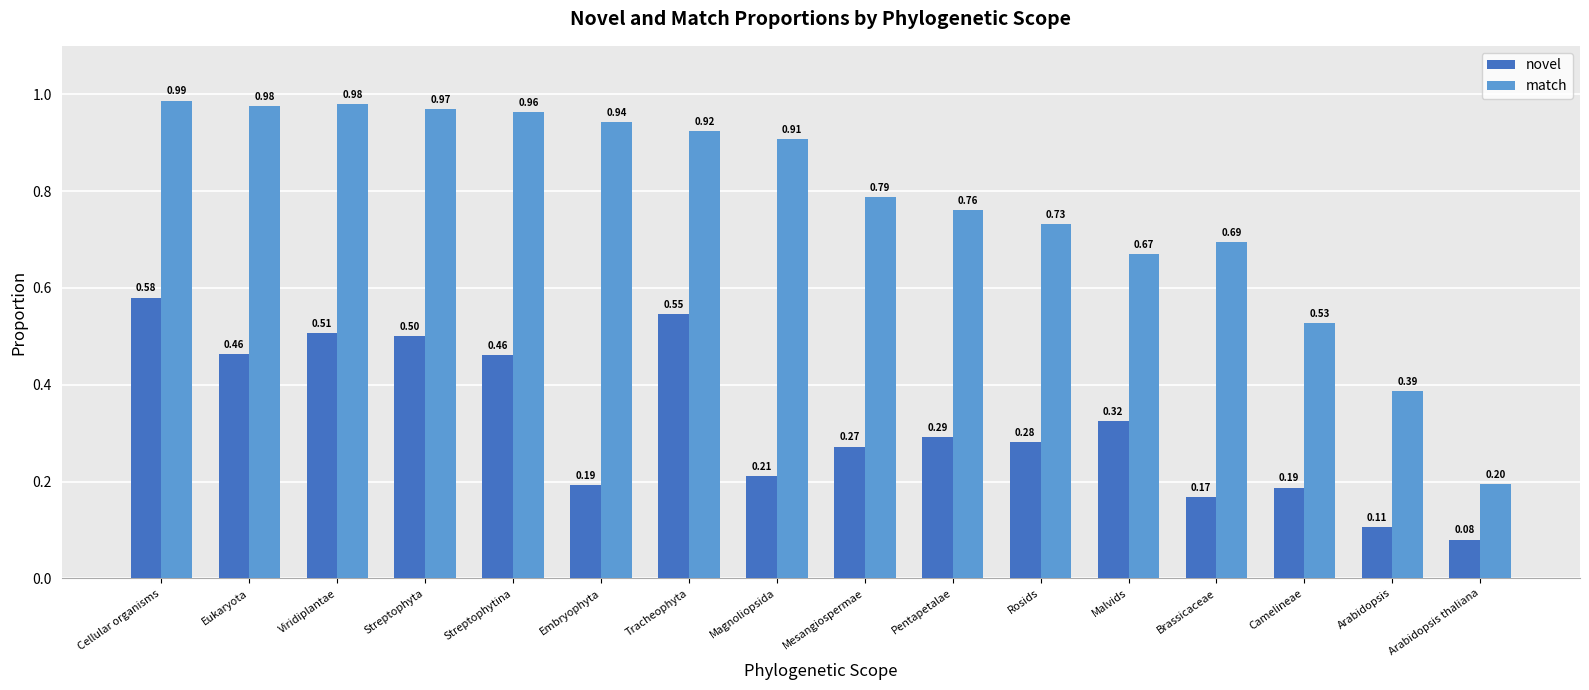

At which category is the sum across all series the highest?

Cellular organisms